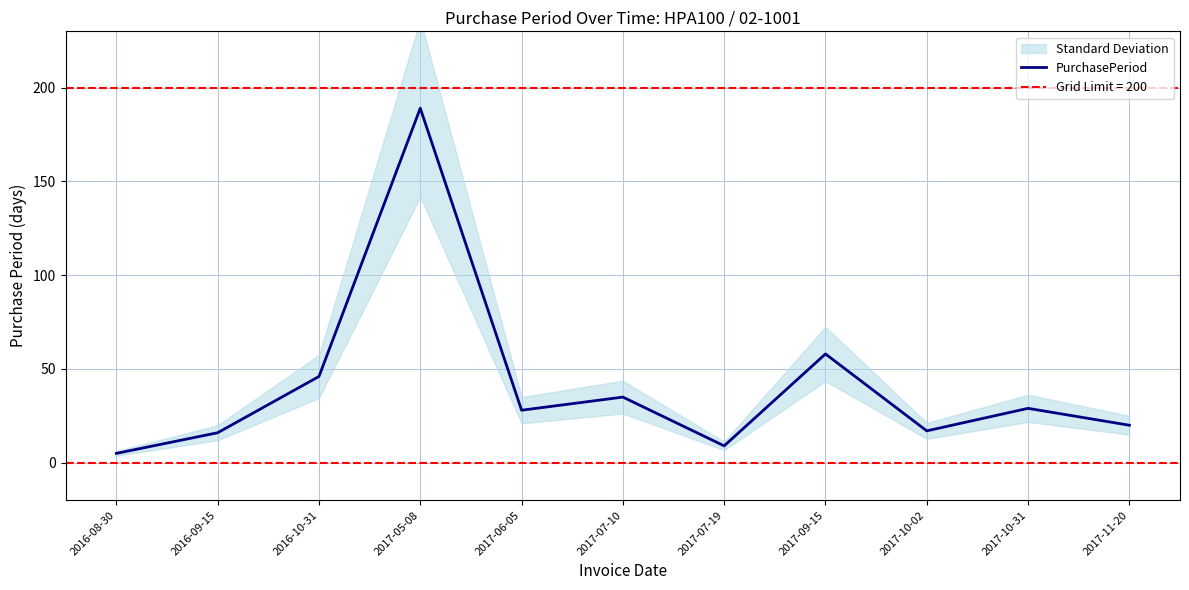

What is the ratio of the value at 2017-11-20 to the value at 2016-09-15?

1.2